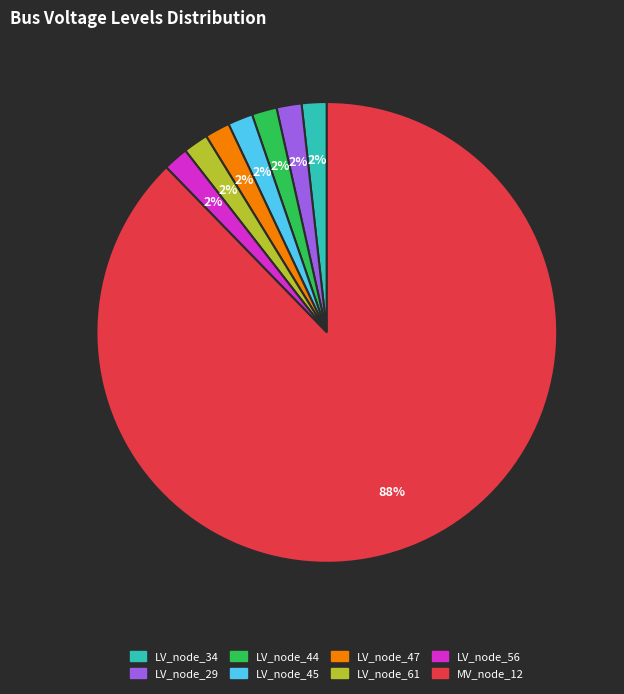

To the nearest percent, what is the average slice percentage?

12%